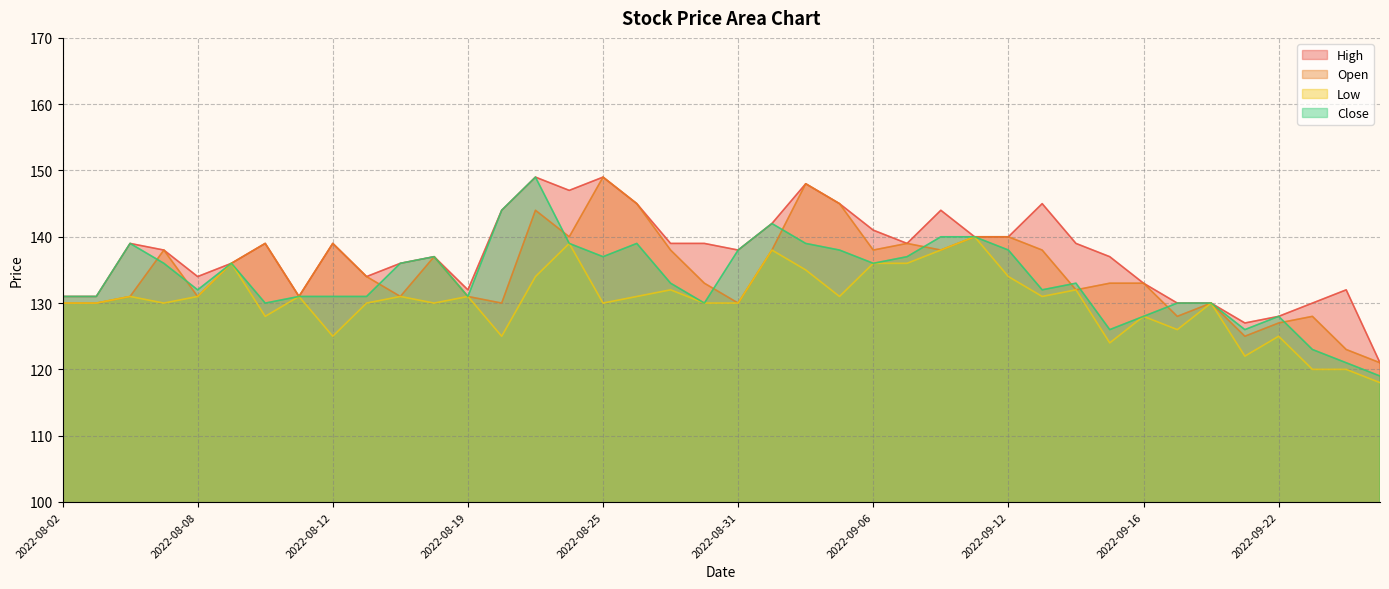

Rank the categories by Low value from highest to lowest.

2022-09-09, 2022-08-24, 2022-09-01, 2022-09-08, 2022-08-09, 2022-09-06, 2022-09-07, 2022-09-02, 2022-08-23, 2022-09-12, 2022-08-29, 2022-09-14, 2022-08-04, 2022-08-08, 2022-08-11, 2022-08-16, 2022-08-19, 2022-08-26, 2022-09-05, 2022-09-13, 2022-08-02, 2022-08-03, 2022-08-05, 2022-08-15, 2022-08-18, 2022-08-25, 2022-08-30, 2022-08-31, 2022-09-20, 2022-08-10, 2022-09-16, 2022-09-19, 2022-08-12, 2022-08-22, 2022-09-22, 2022-09-15, 2022-09-21, 2022-09-23, 2022-09-26, 2022-09-27